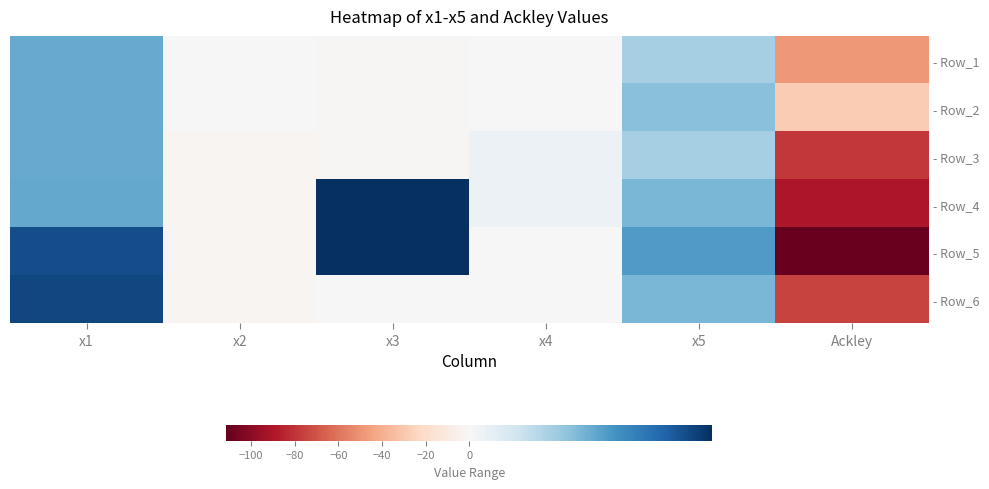

Reading left to right, extract all data points from this chart.

- Row_1: x1=2.3	x2=-0.0	x3=-0.9	x4=-0.2	x5=1.5	Ackley=-47.9
- Row_2: x1=2.3	x2=-0.0	x3=-0.9	x4=-0.1	x5=1.9	Ackley=-28.3
- Row_3: x1=2.3	x2=-2.6	x3=-1.0	x4=0.3	x5=1.5	Ackley=-79.0
- Row_4: x1=2.3	x2=-2.2	x3=4.6	x4=0.3	x5=2.1	Ackley=-90.2
- Row_5: x1=4.0	x2=-2.2	x3=4.6	x4=-0.7	x5=2.6	Ackley=-111.3
- Row_6: x1=4.2	x2=-2.5	x3=-0.9	x4=-0.6	x5=2.1	Ackley=-75.1